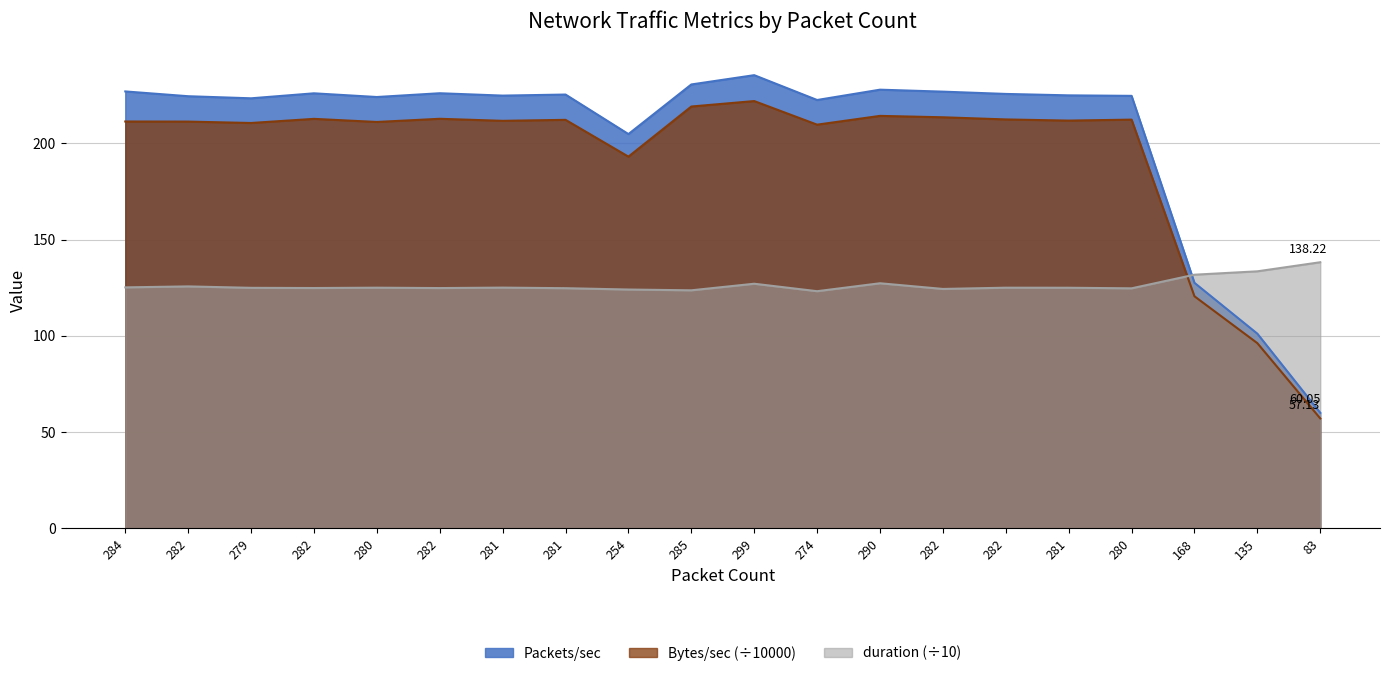

Does the chart display data point markers on the line(s)?

No